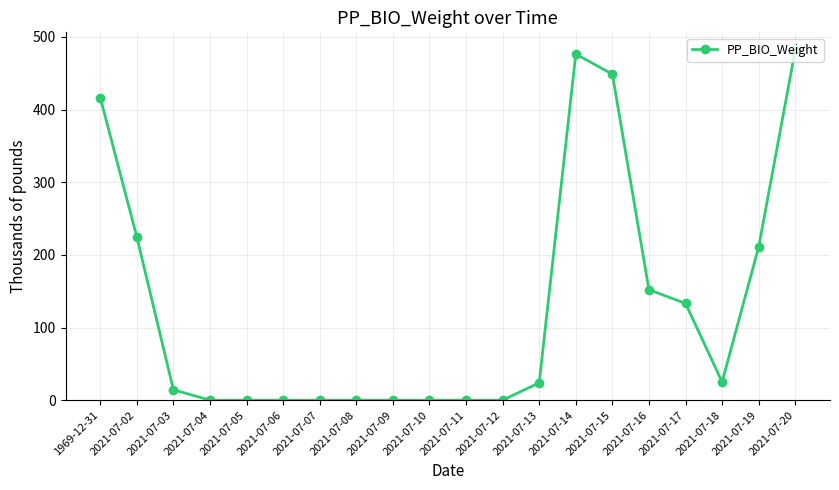

Which label corresponds to the largest value in the chart?

2021-07-20